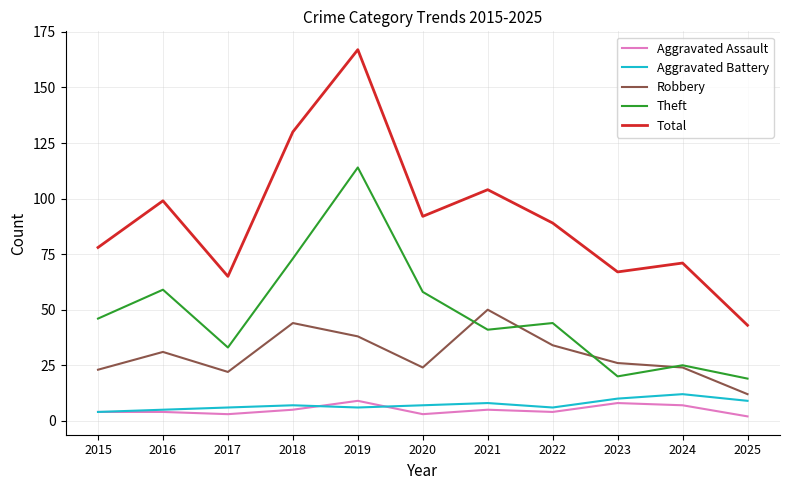

True or false: Theft and Total cross at least once.

False